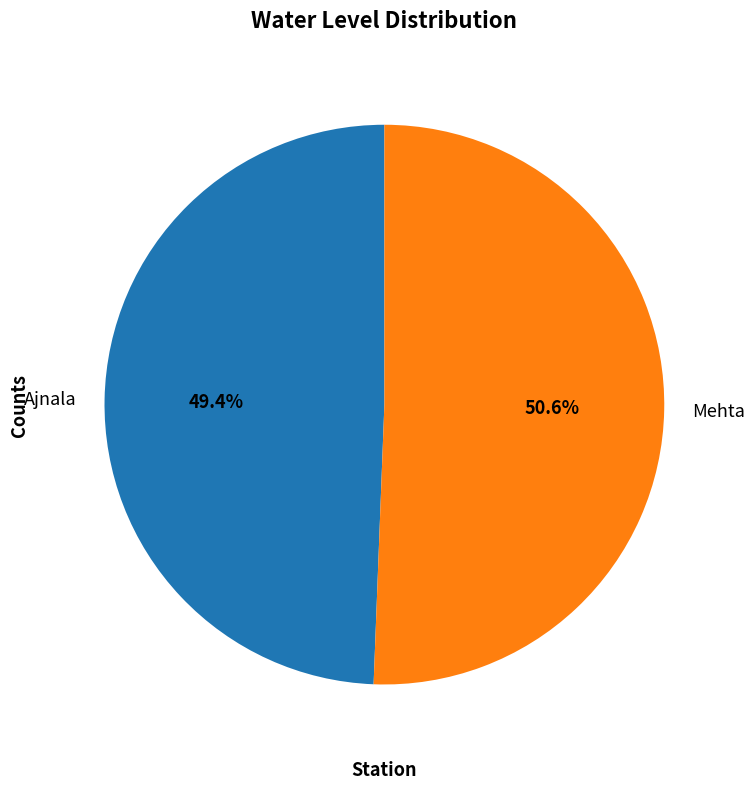

To the nearest percent, what is the difference between the Ajnala and Mehta slice percentages?

1%